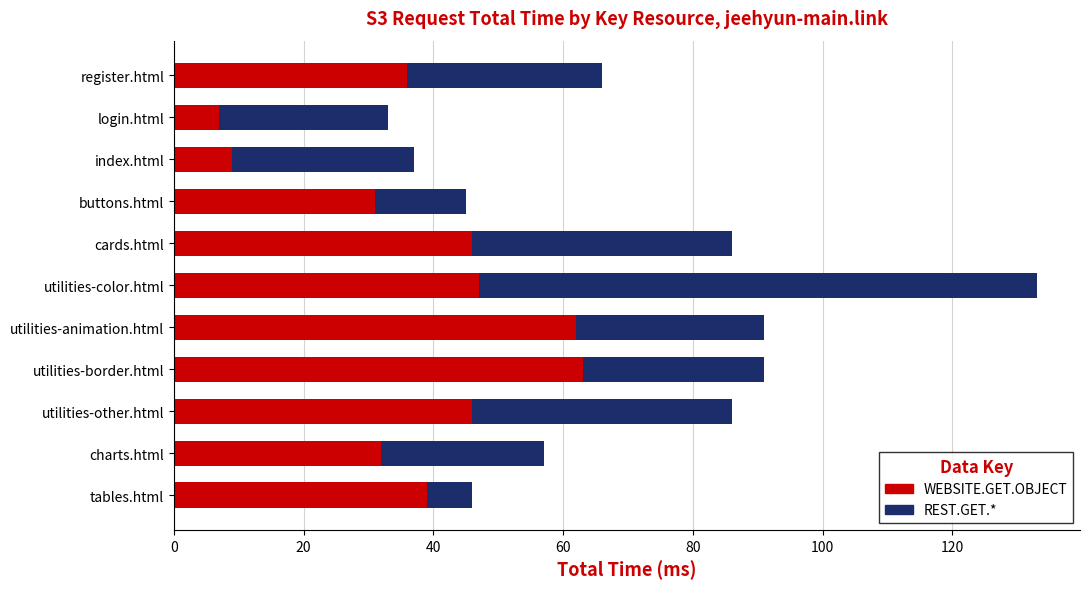

The value of WEBSITE.GET.OBJECT at index.html is 9. True or false?

True